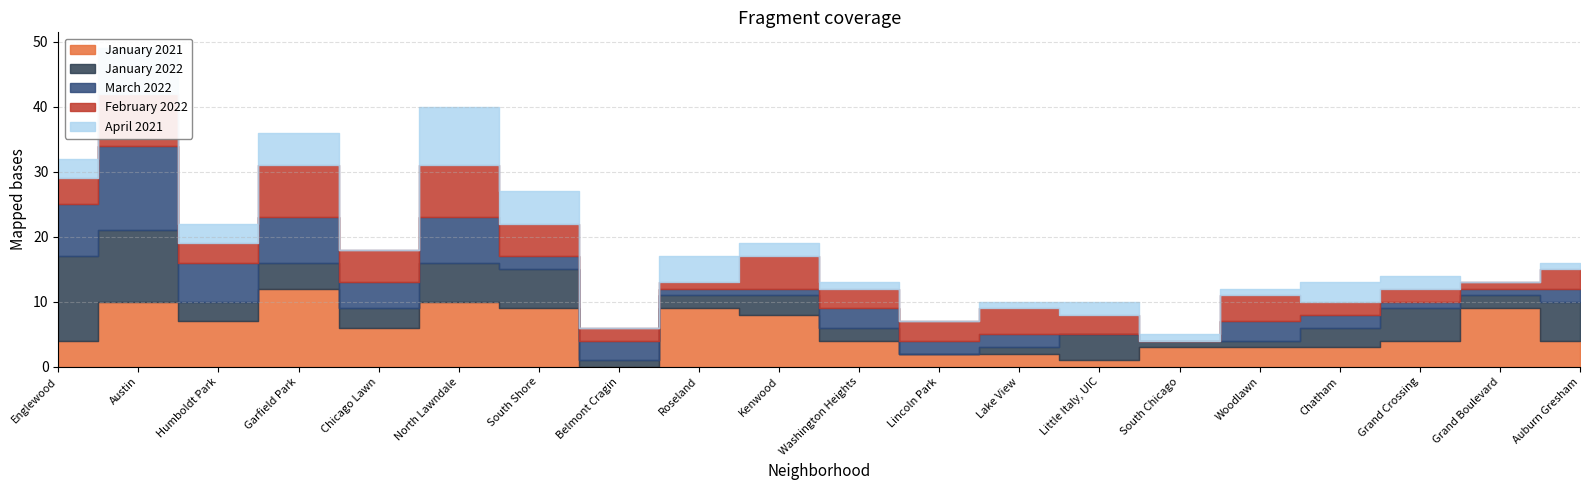

Which series has the largest total across all categories?

January 2021